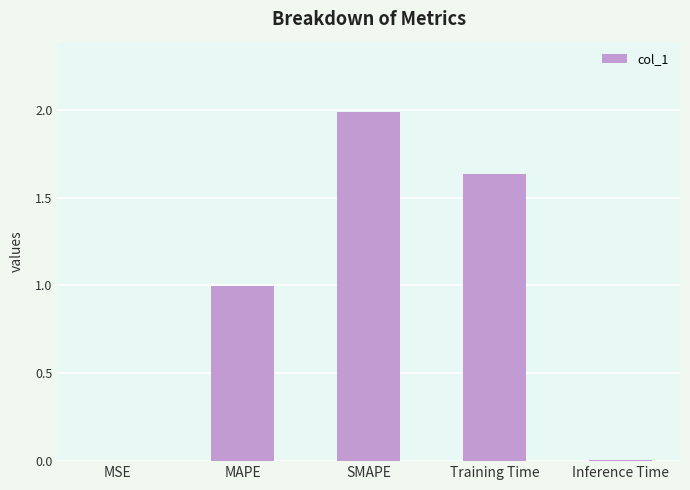

What value does the data have at SMAPE?

2.0